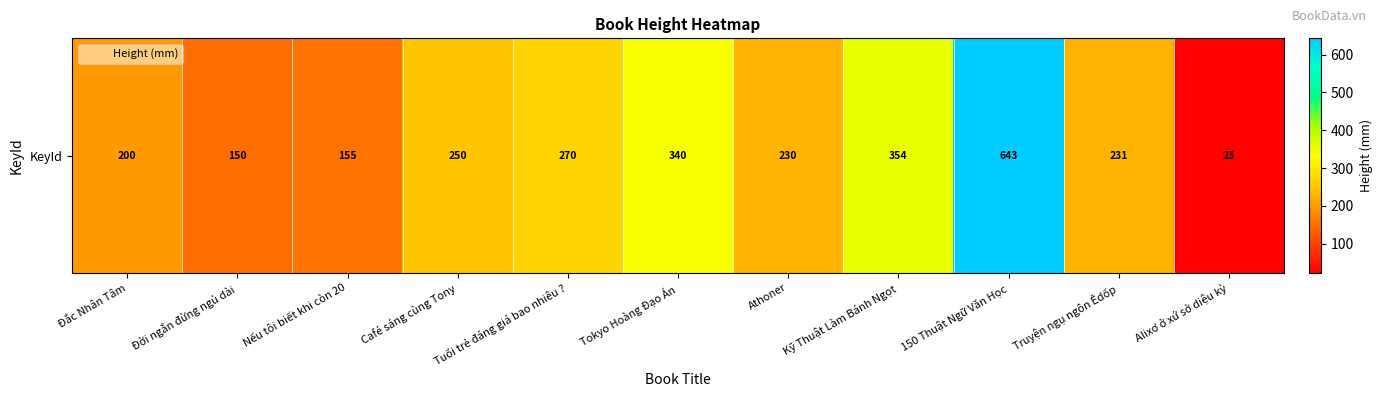

What is the average value?

259